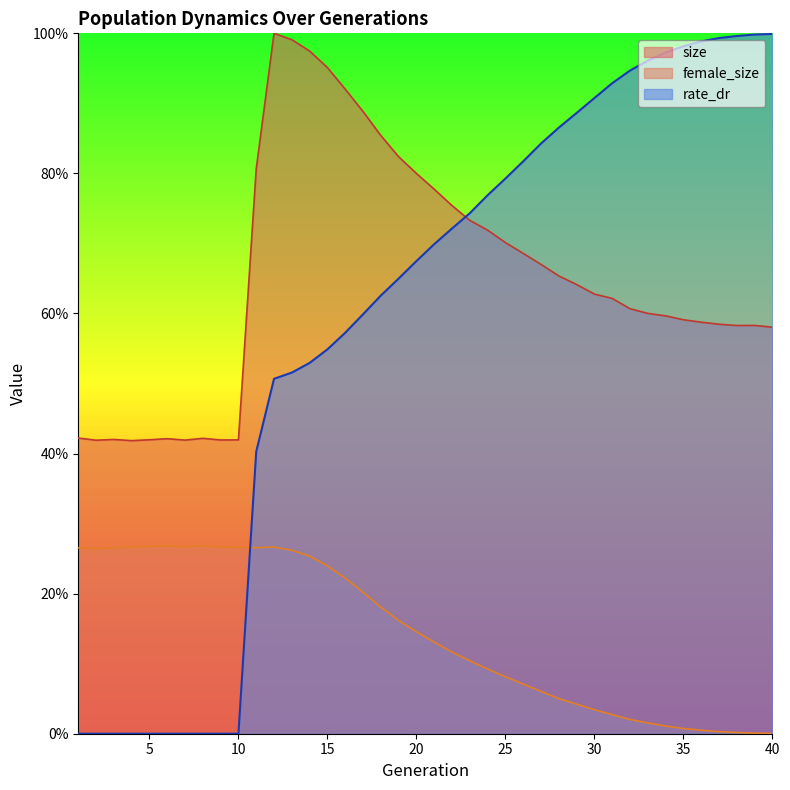

What is the total value across all series at 1?

0.7